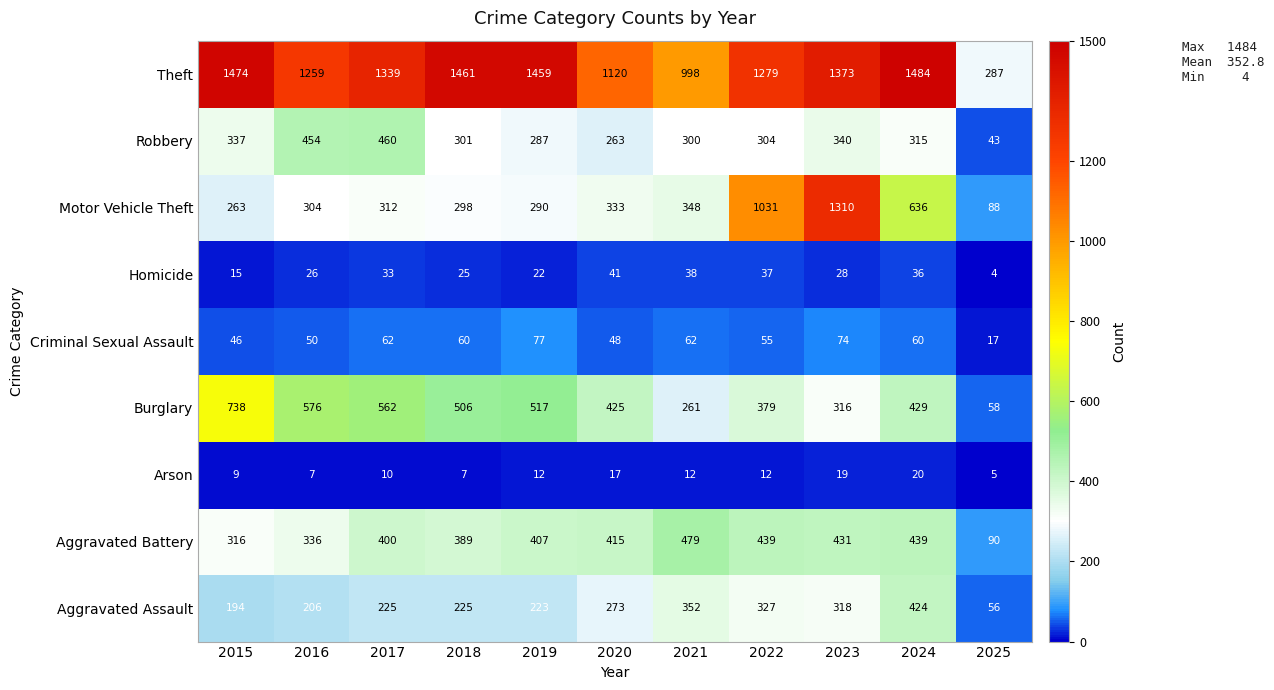

What is the difference between the Aggravated Battery values at 2022 and 2021?

40